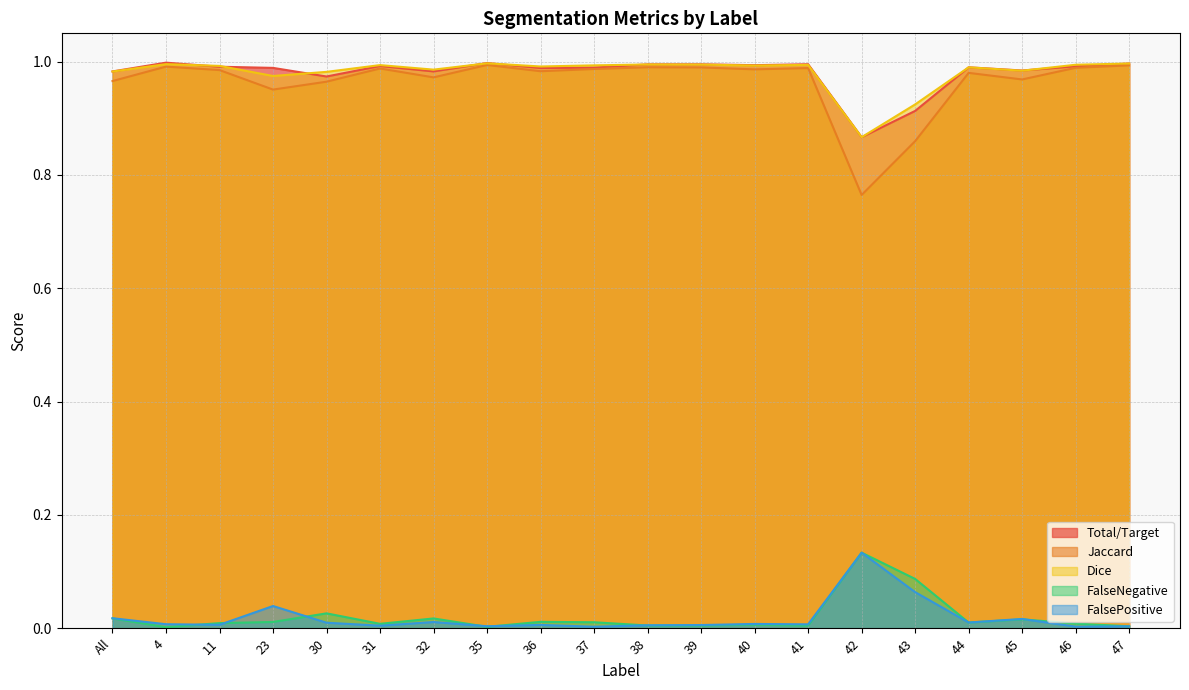

In FalseNegative, how many points are higher than both neighbors (excluding endpoints)?

6